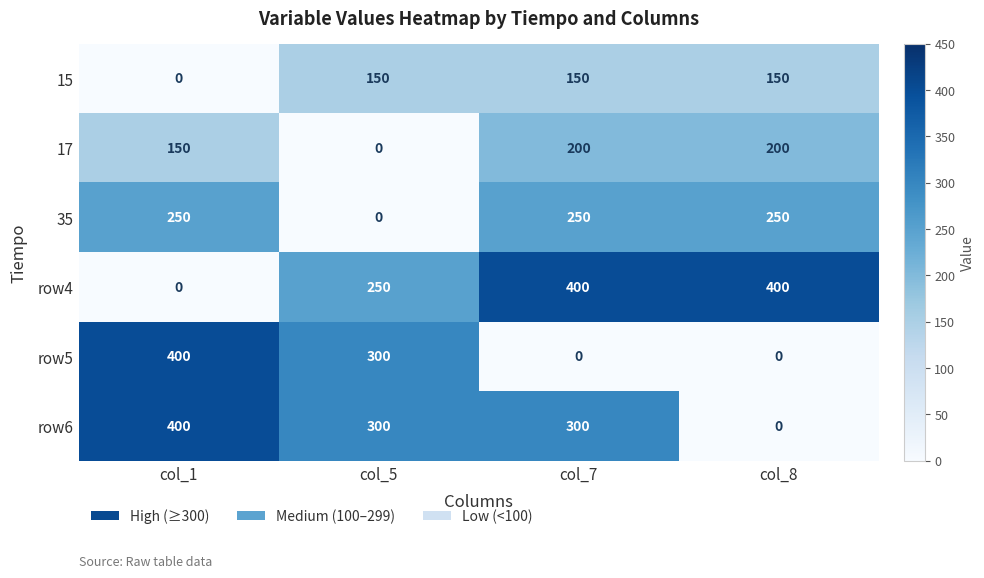

What is the difference between the second highest and minimum values in the row5 series?

300